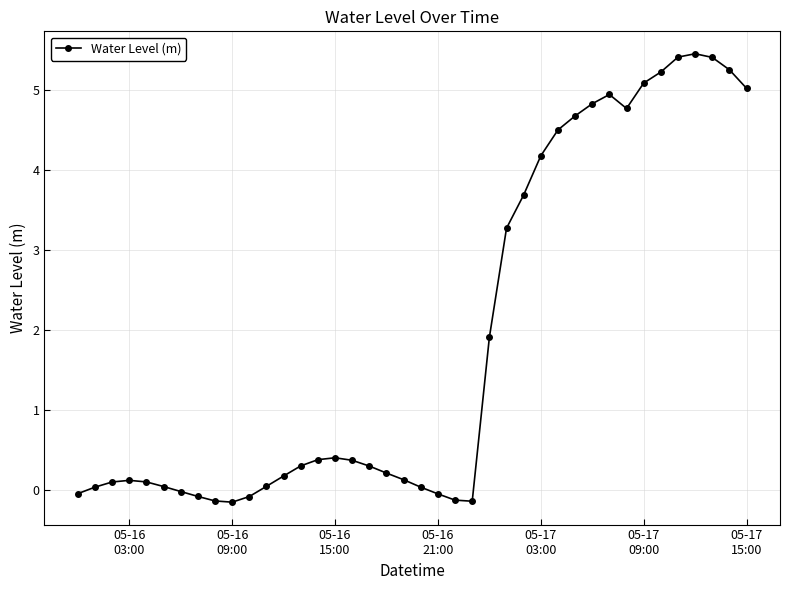

What is the difference between the second highest and second lowest values?

5.6